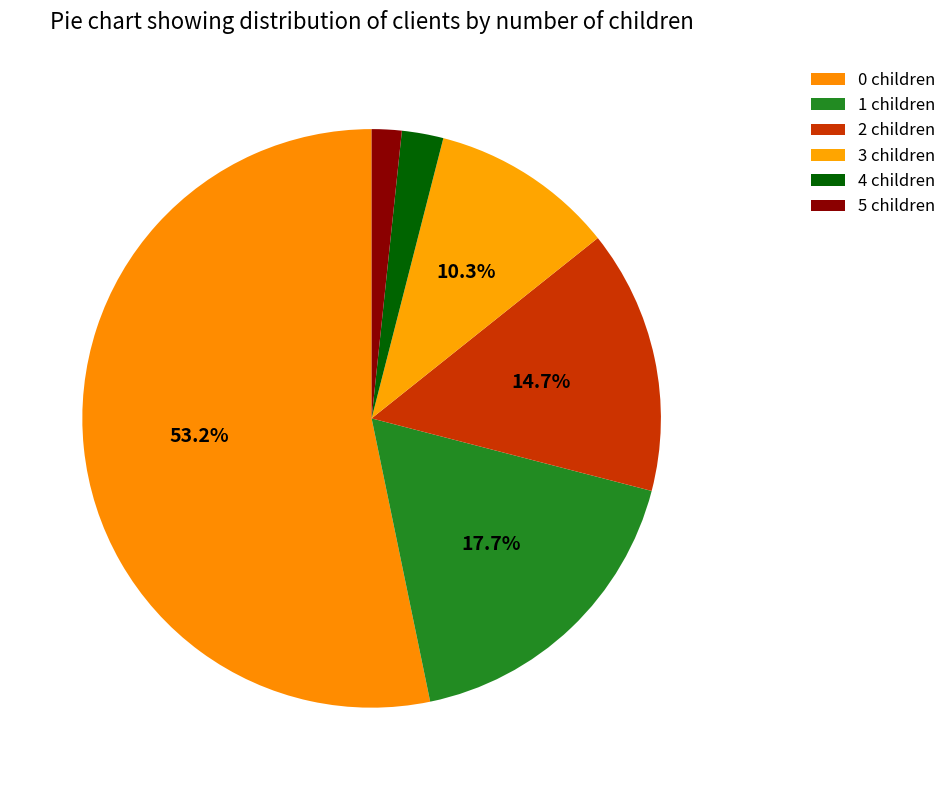

Combined, what portion of the pie is 3 and 4?

12.6%